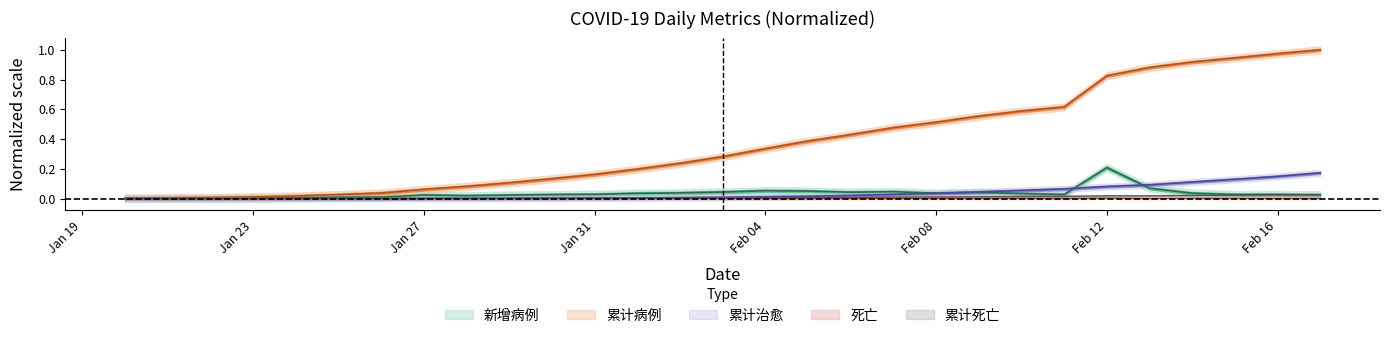

Where is the first local minimum for 累计治愈?

2020-01-22